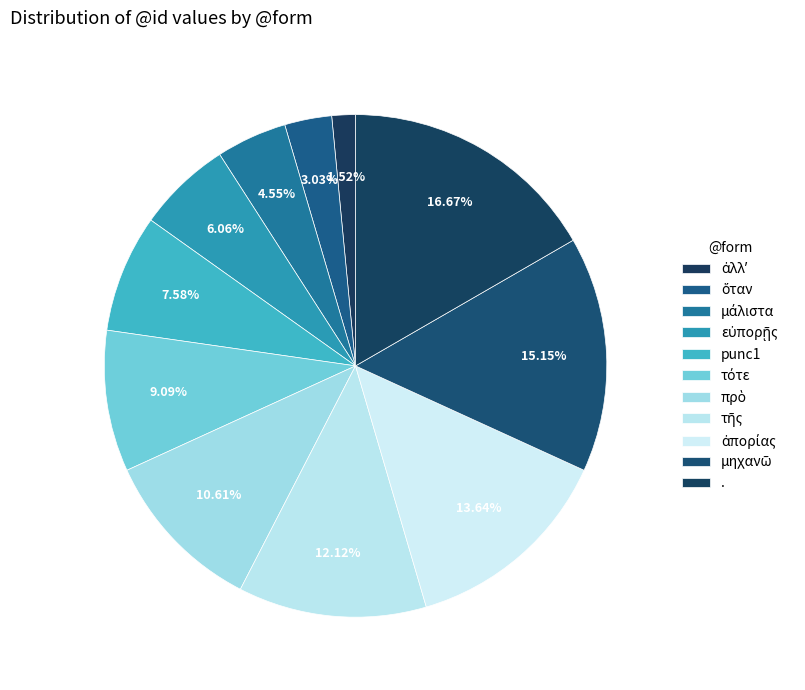

The πρὸ slice represents 25% of the pie. True or false?

False